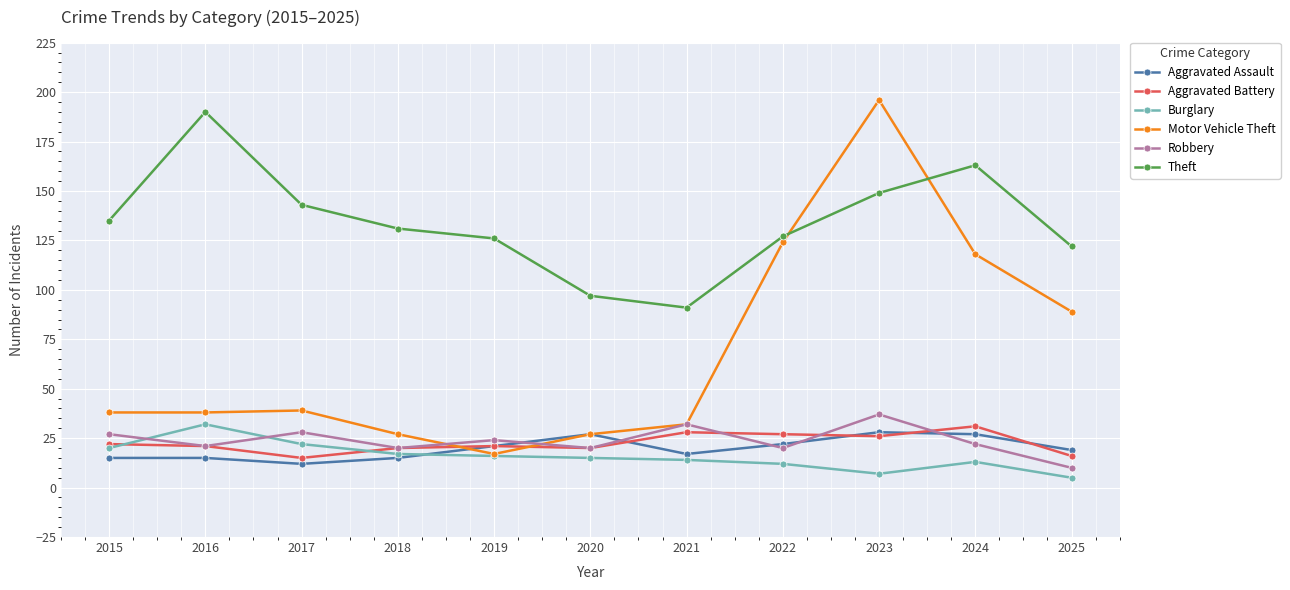

True or false: Theft has more than 0 interior local peaks.

True